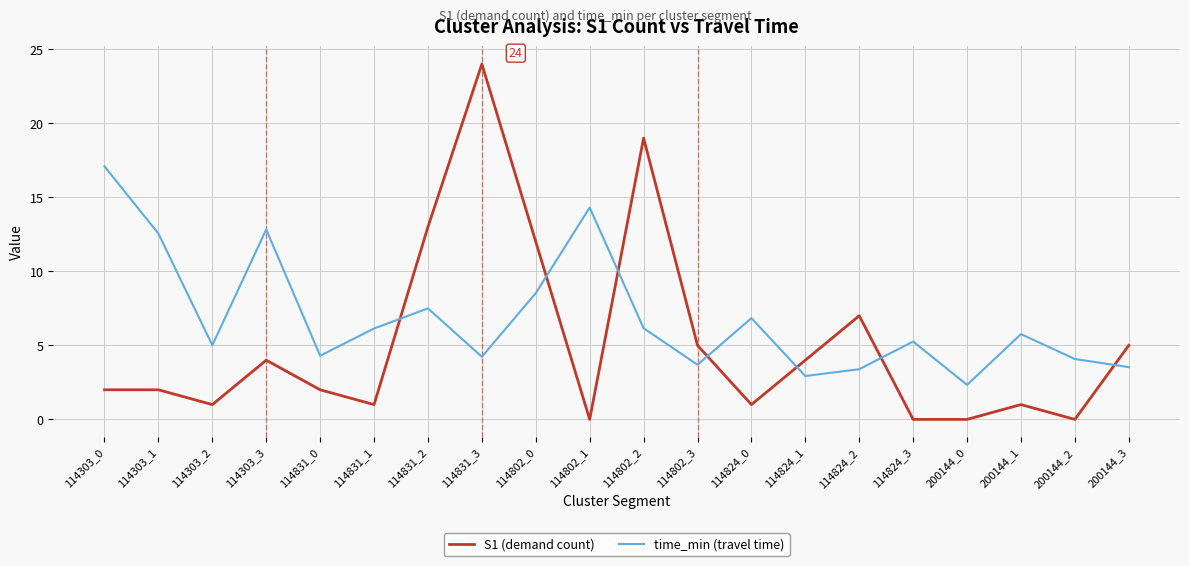

Is it true that time_min (travel time) equals 1.4 at 200144_3?

False